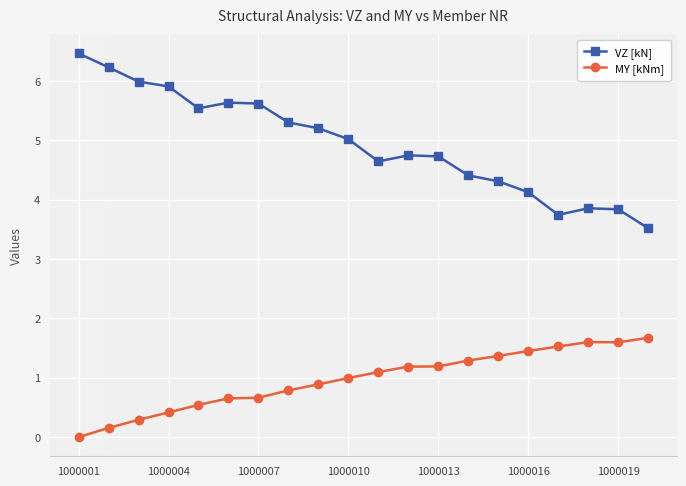

What is the maximum value shown in the chart?

6.5